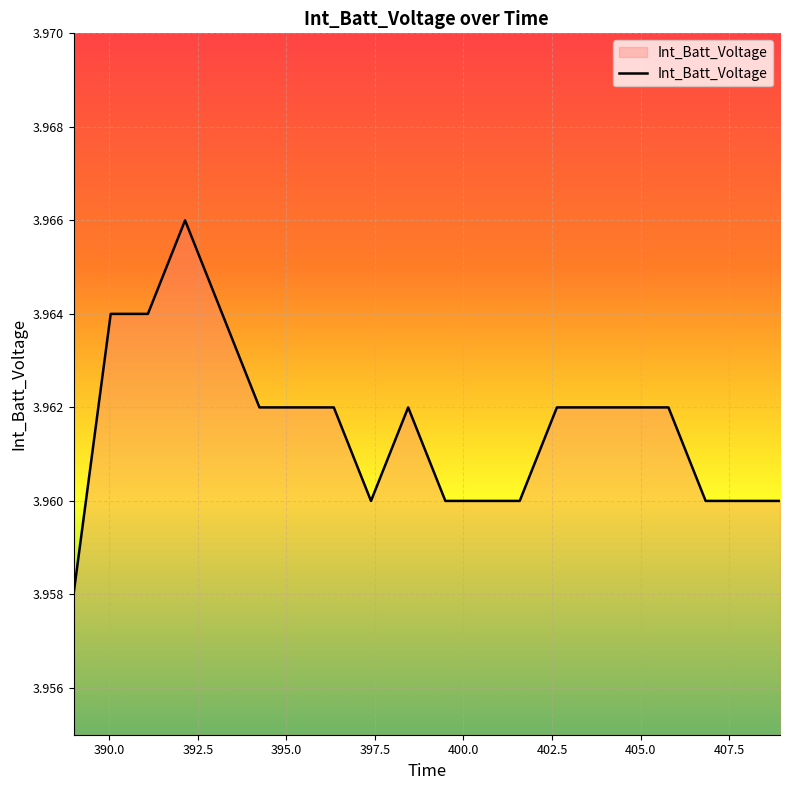

Does the chart display data point markers on the line(s)?

No